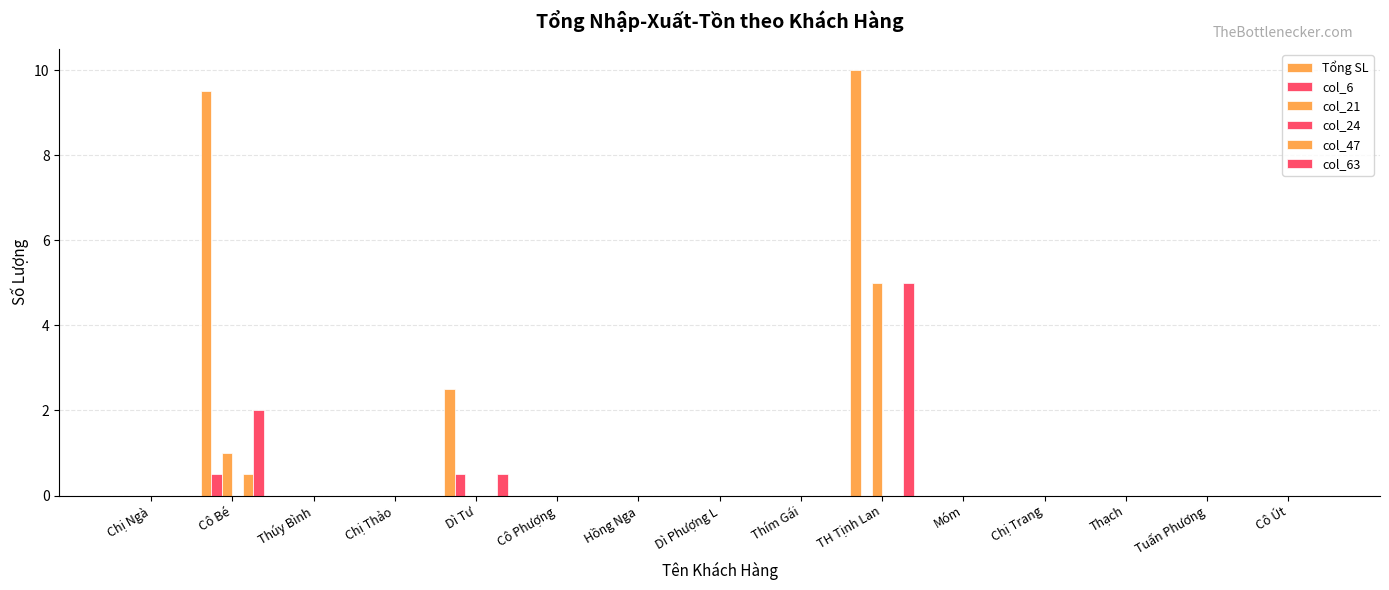

Is the value of col_6 at TH Tịnh Lan greater than the value of col_63 at TH Tịnh Lan?

No